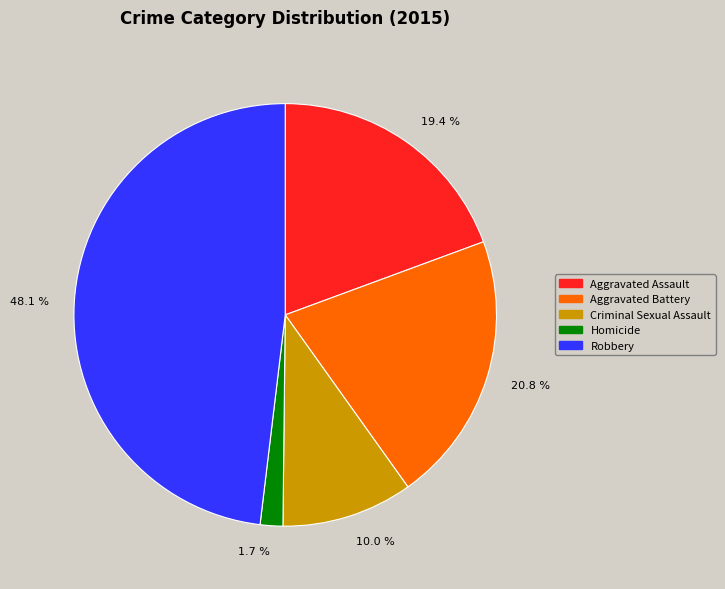

Rank the categories by value from lowest to highest.

Homicide, Criminal Sexual Assault, Aggravated Assault, Aggravated Battery, Robbery